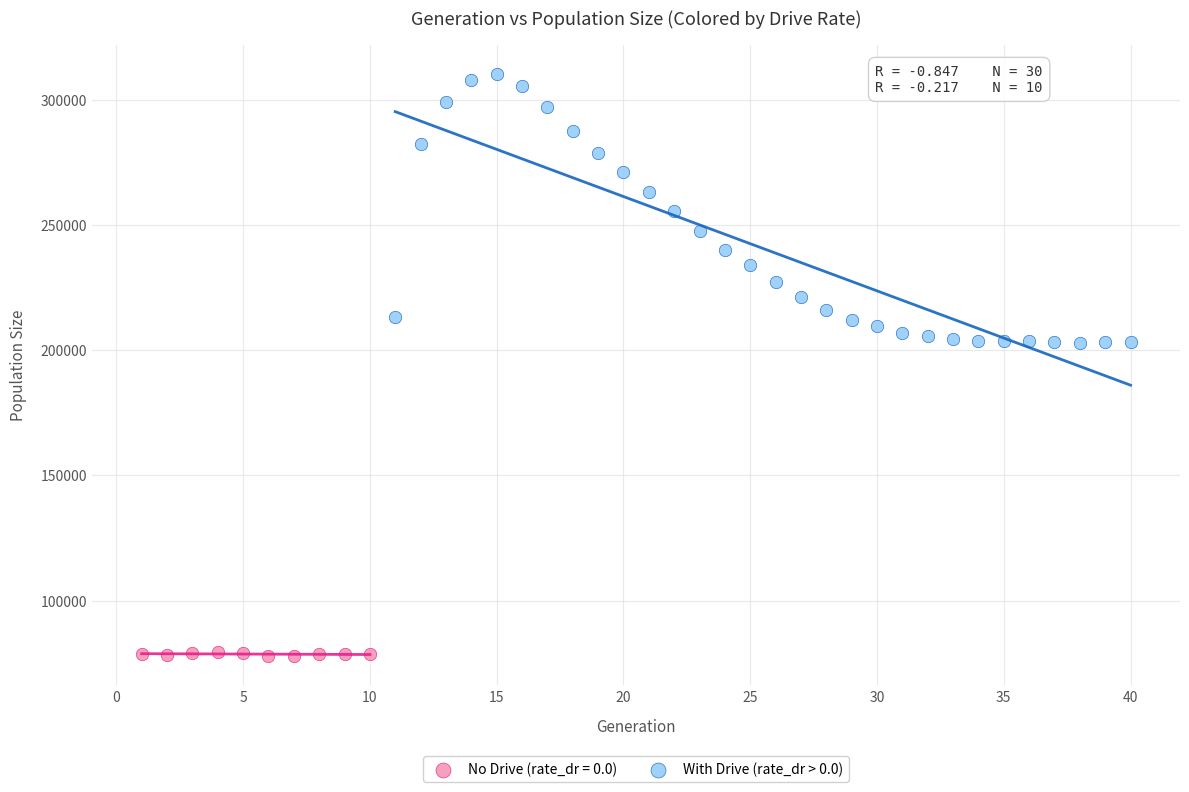

Which series has the widest spread of Y values?

With Drive (rate_dr > 0.0)